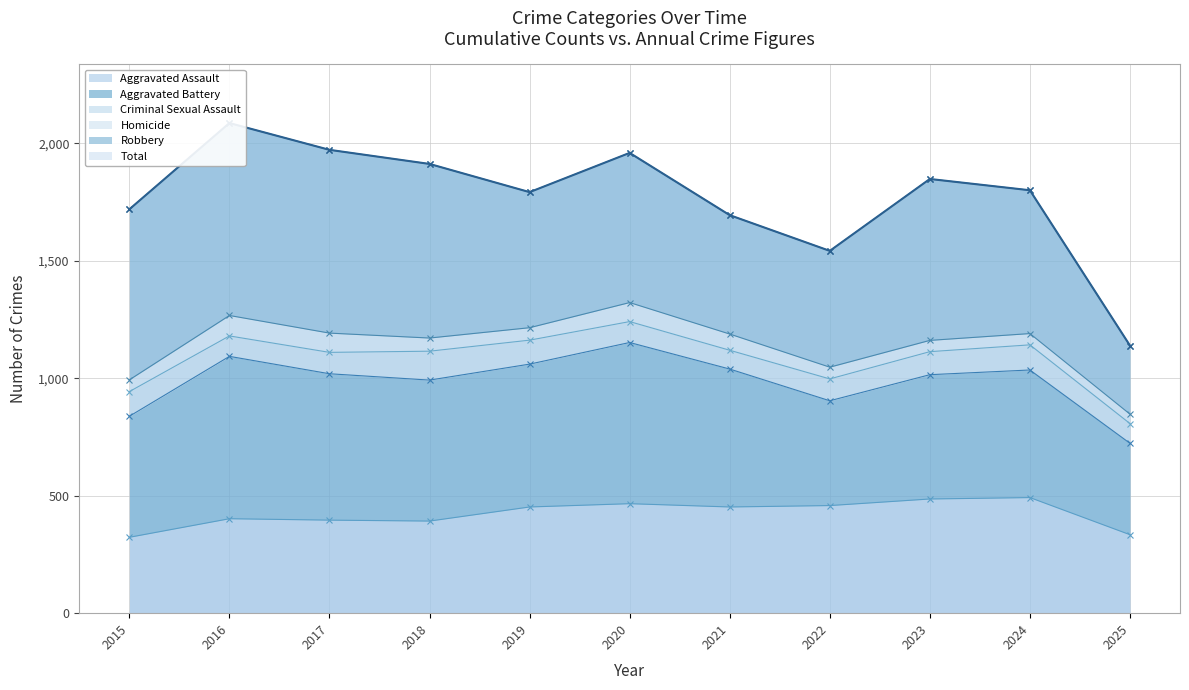

What is the value of the Homicide point at the 3rd from the left?

82